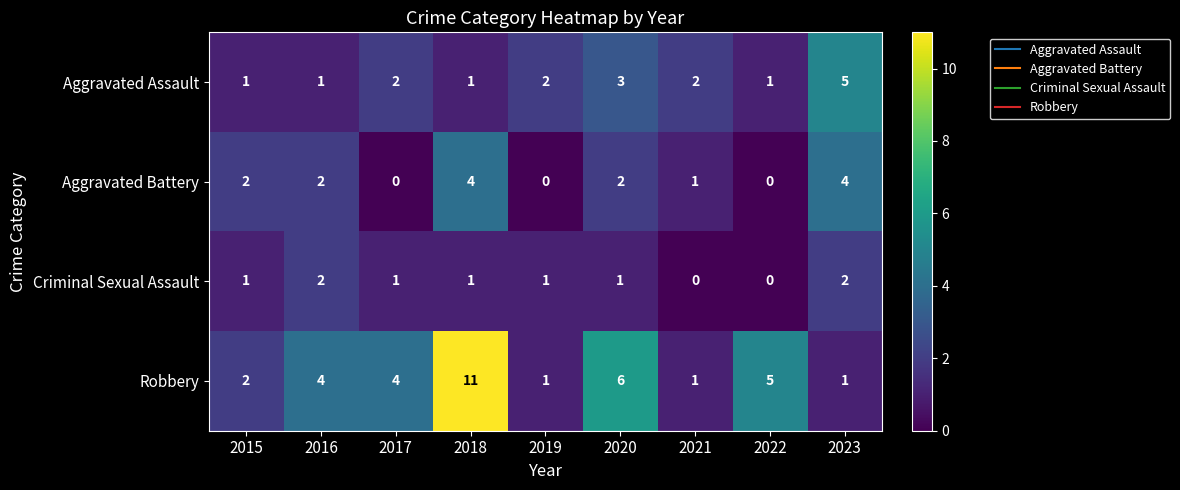

What is the spread (max minus min) of values at 2022?

5